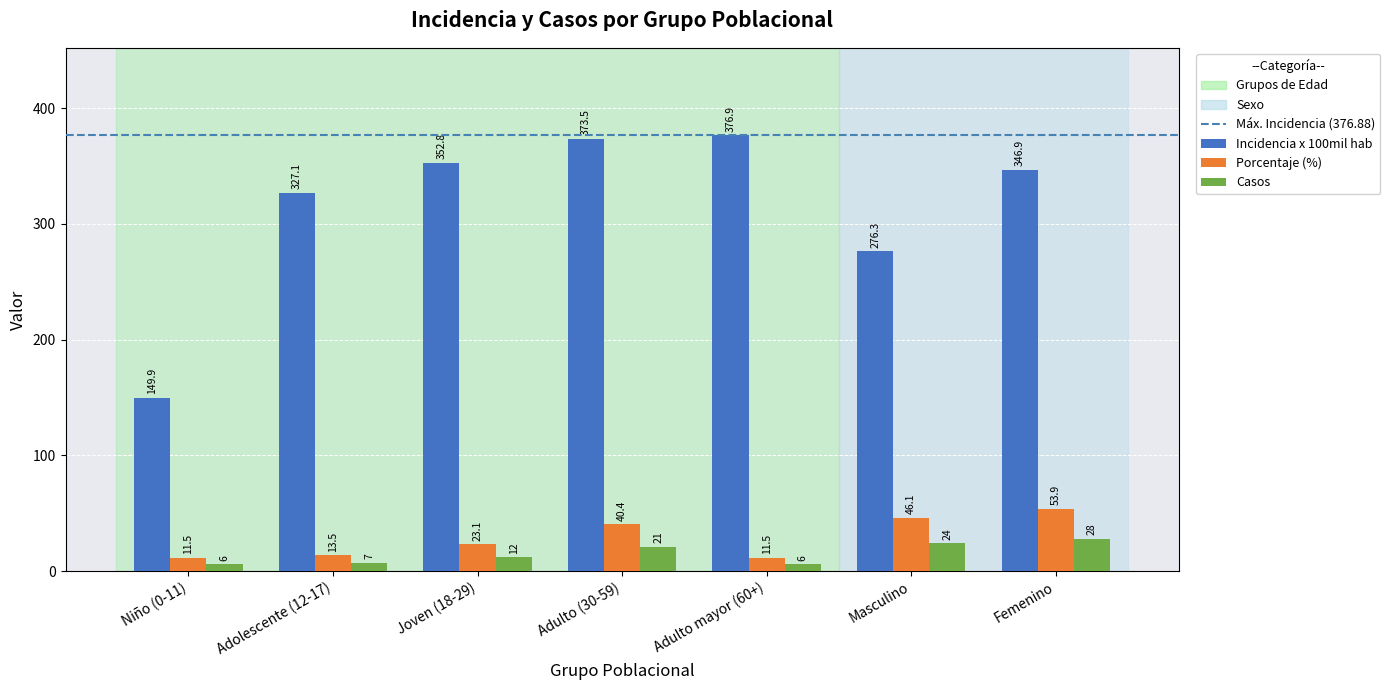

What is the sum of the Incidencia x 100mil hab values at Niño (0-11) and Adolescente (12-17)?

477.0